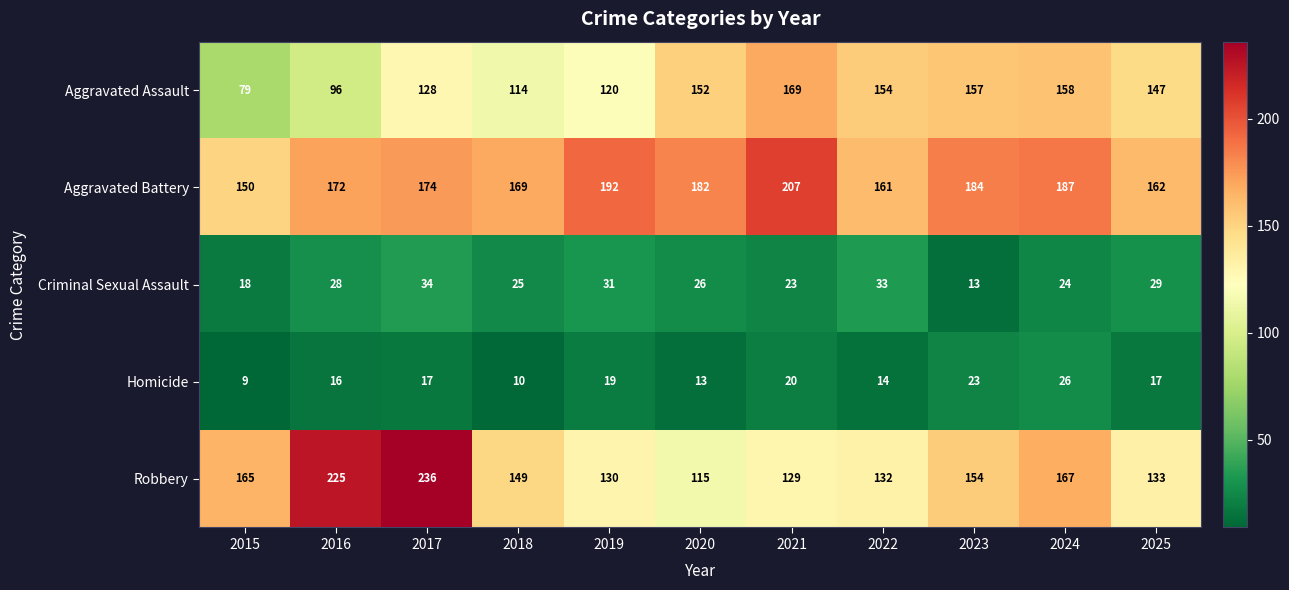

What is the total value across all series at 2019?

492